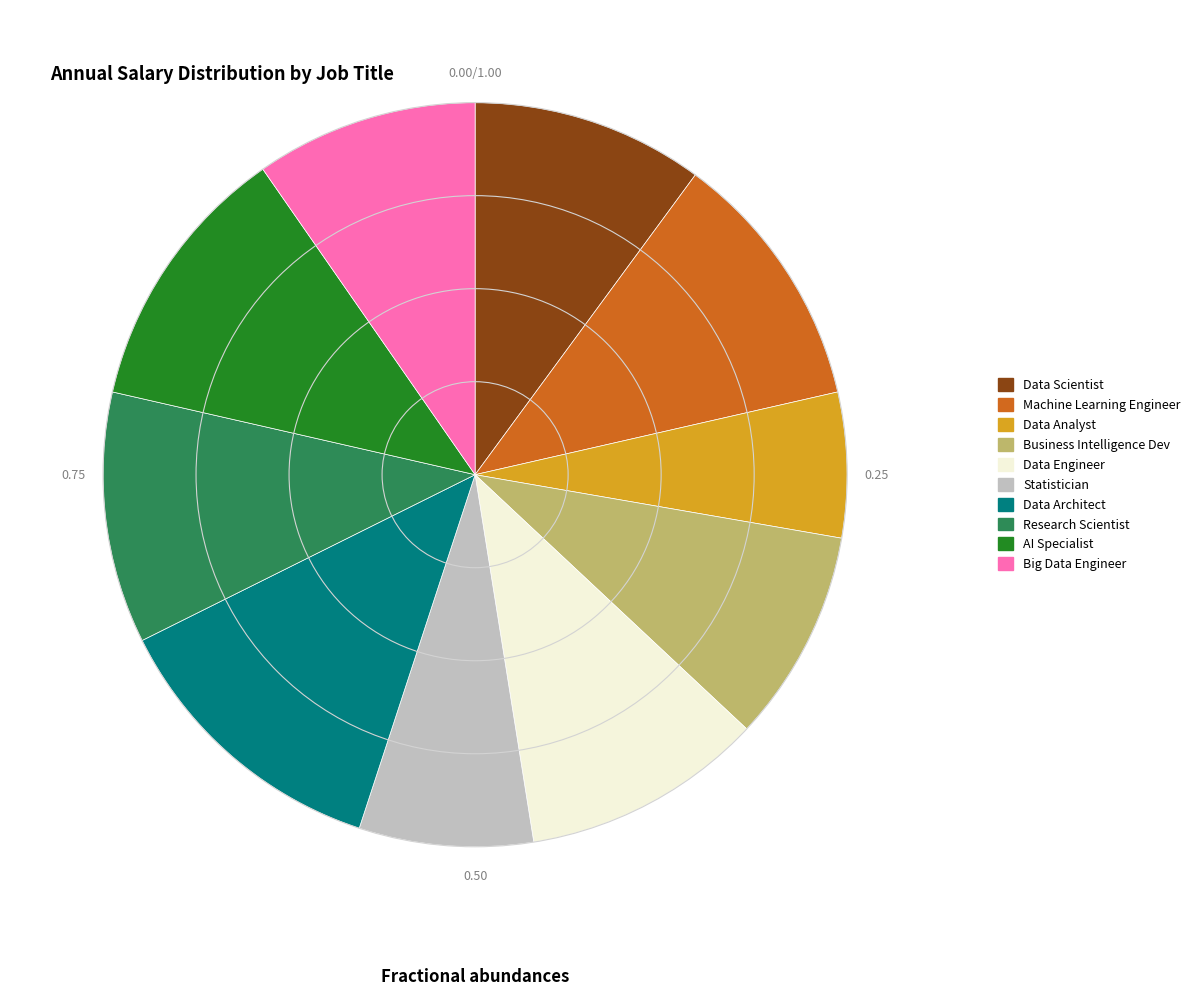

Do Business Intelligence Dev and Big Data Engineer together represent more than half of the pie?

No